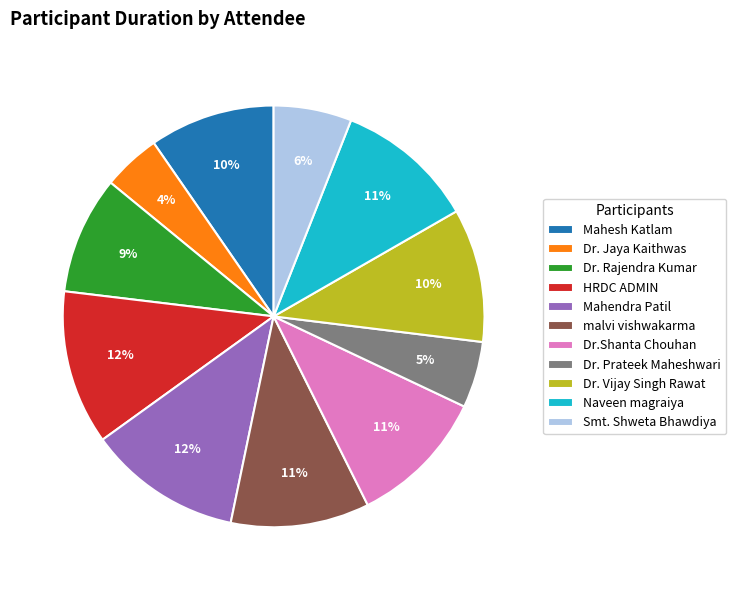

What percentage is the malvi vishwakarma slice, to the nearest percent?

11%